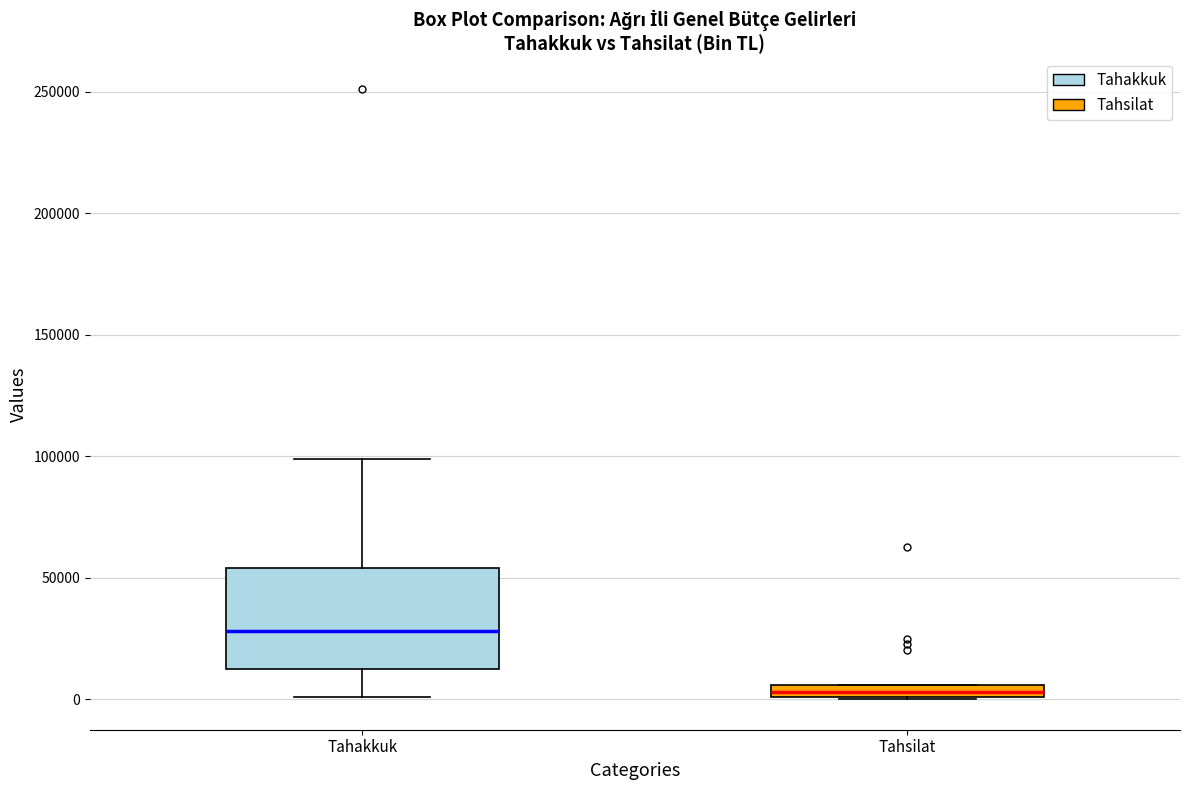

Which box's median line is the lowest?

Tahsilat